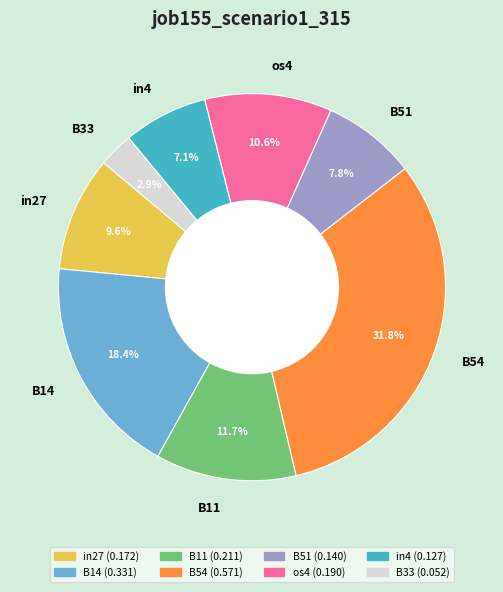

True or false: in27 accounts for 10% of the total.

True